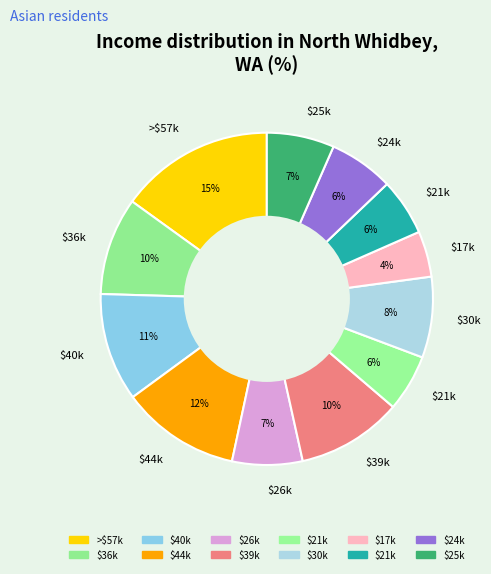

Count the number of slices in the pie.

12